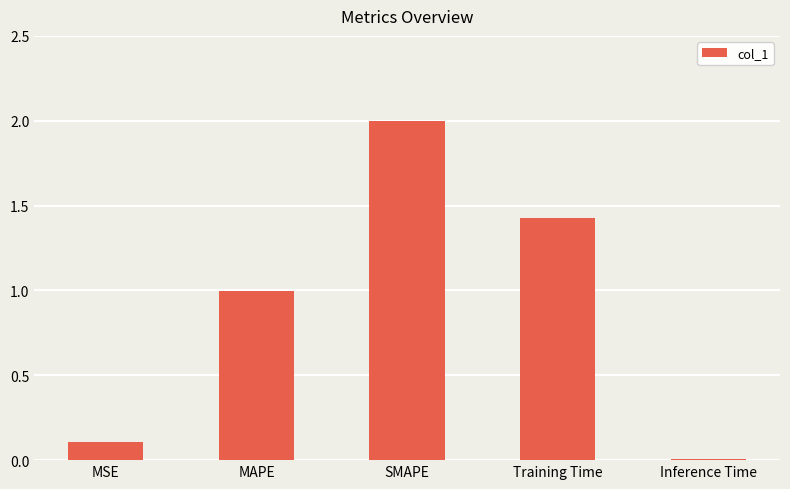

What is the change in value from SMAPE to Training Time?

-0.6